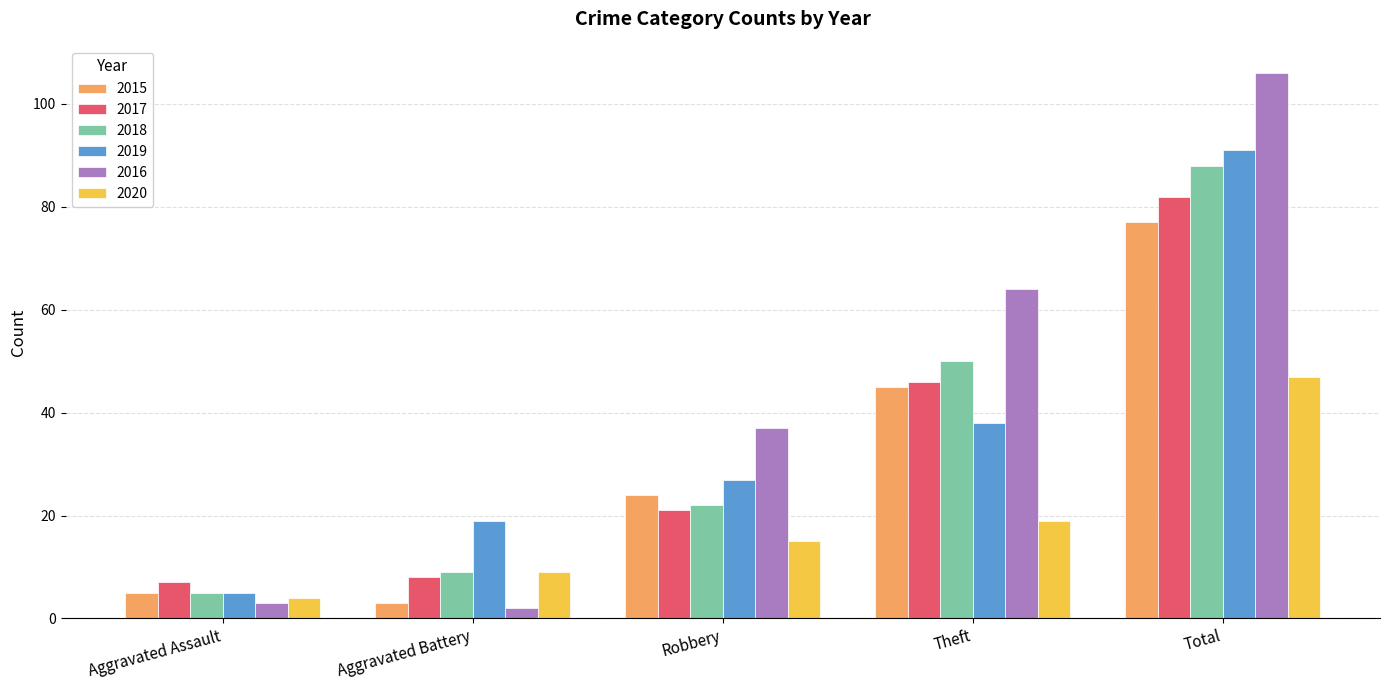

What is the sum of all 2017 values?

164